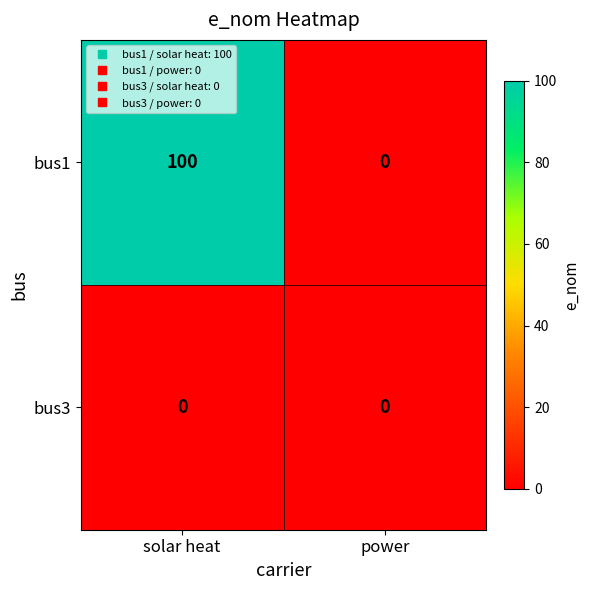

What is the approximate value of bus1 at solar heat, to the nearest 50?

100